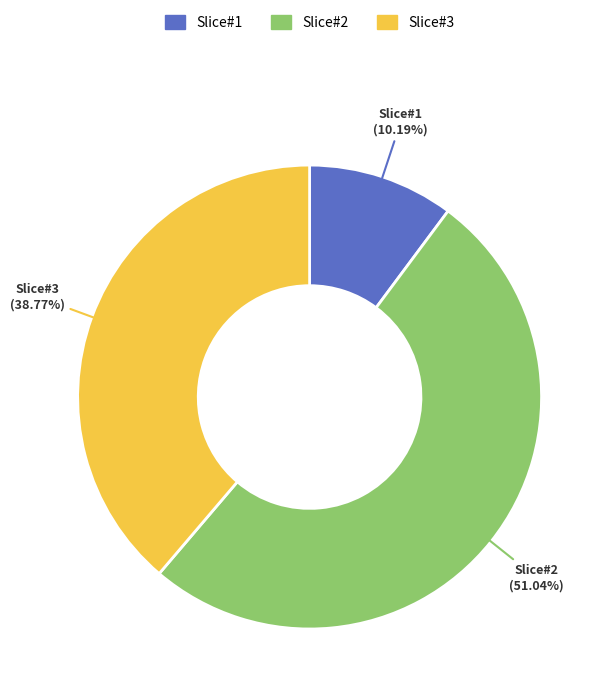

Is there any slice that represents more than half of the pie?

Yes